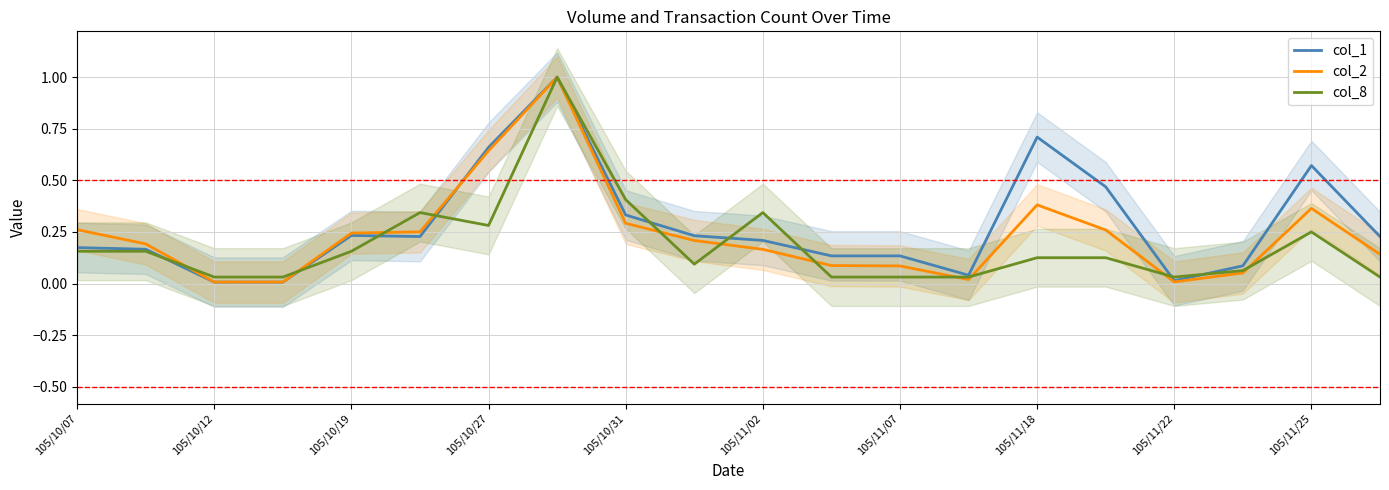

What is the average value of the col_2 series?

0.2